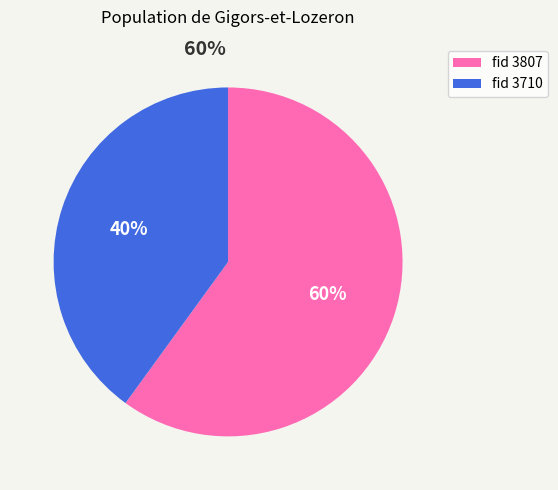

Which has a higher value, fid 3710 or fid 3807?

fid 3807